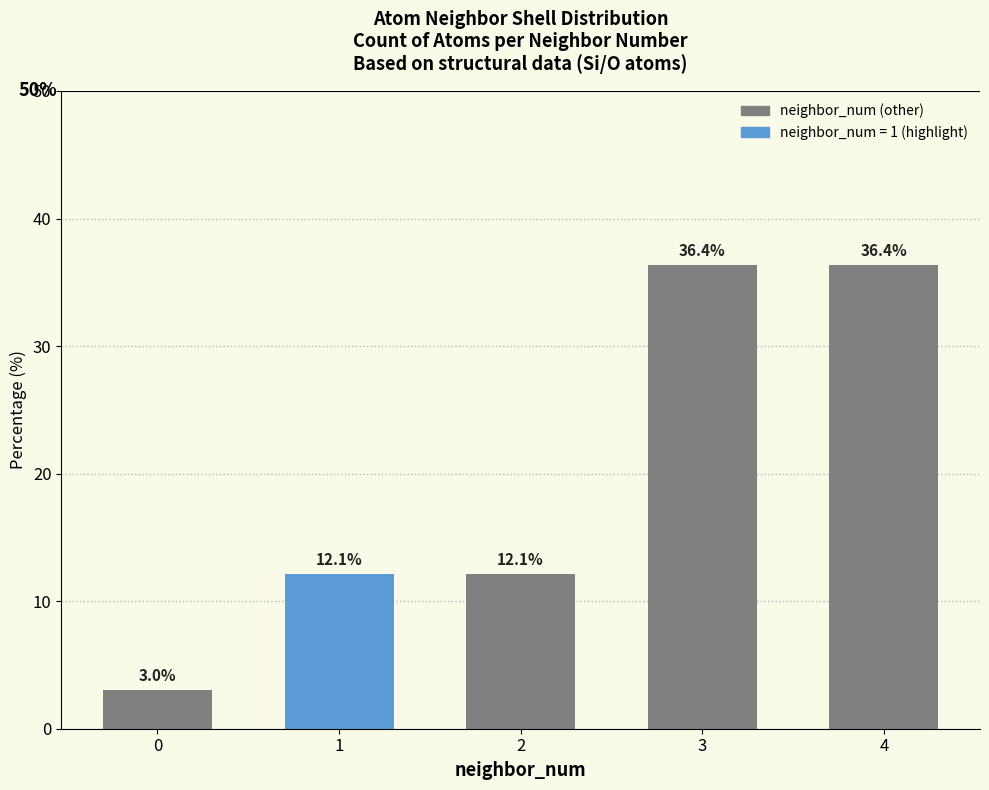

True or false: the data shows 3.0 at 0.

True